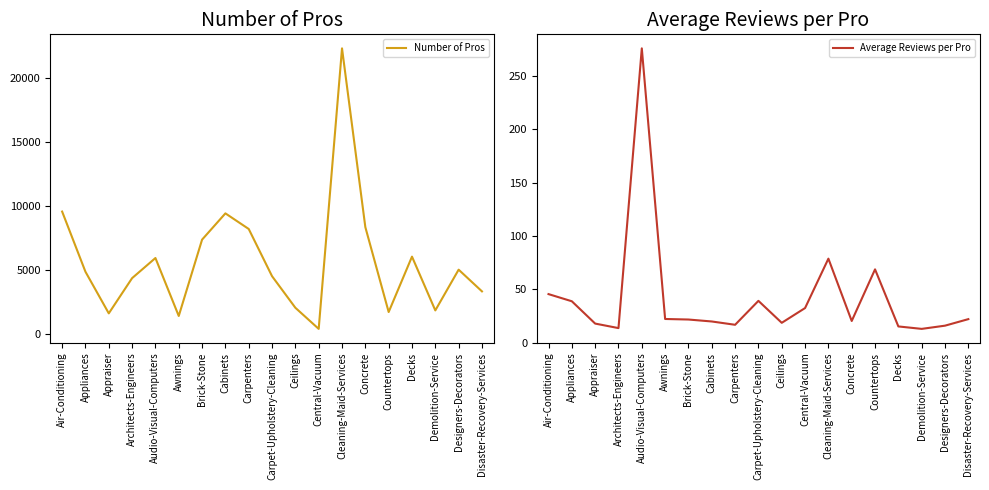

What is the total value across all series at Appliances?

4886.8